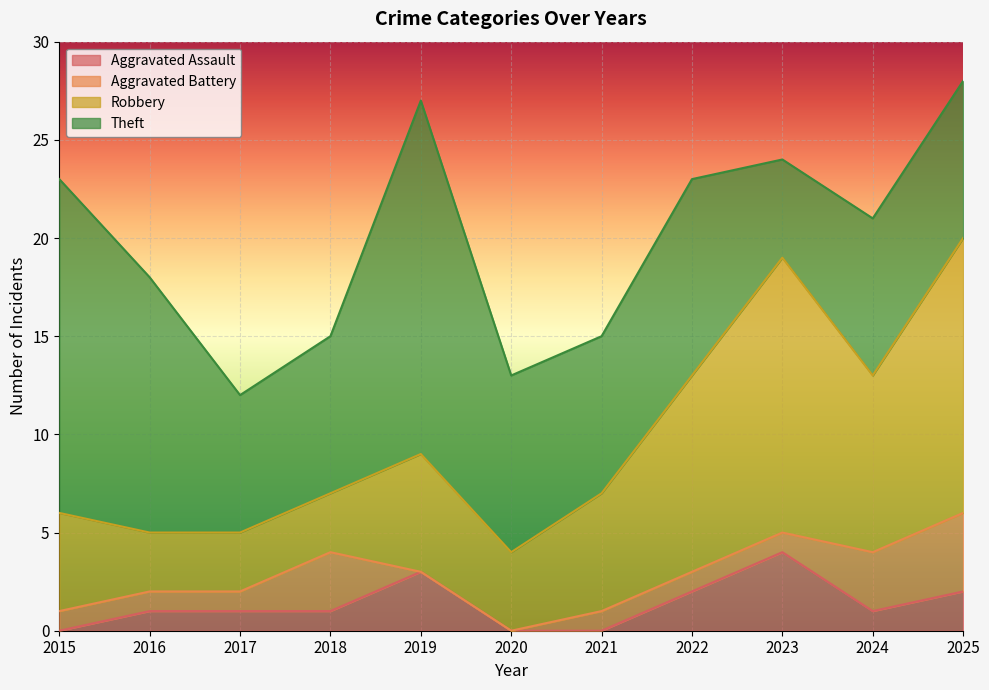

Does the chart display data point markers on the line(s)?

No